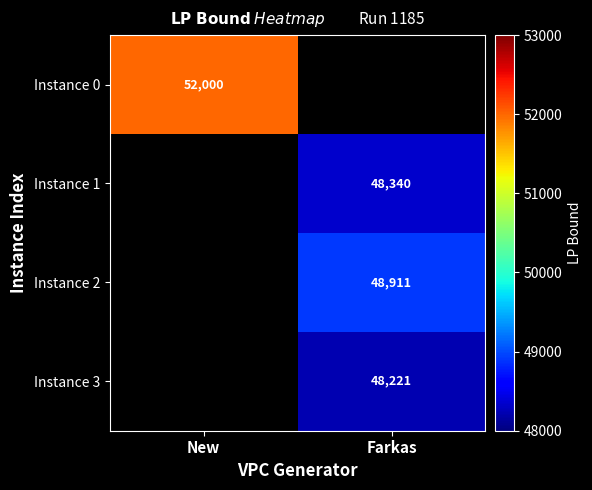

Is the value of Instance 2 at Farkas greater than the value of Instance 0 at New?

No